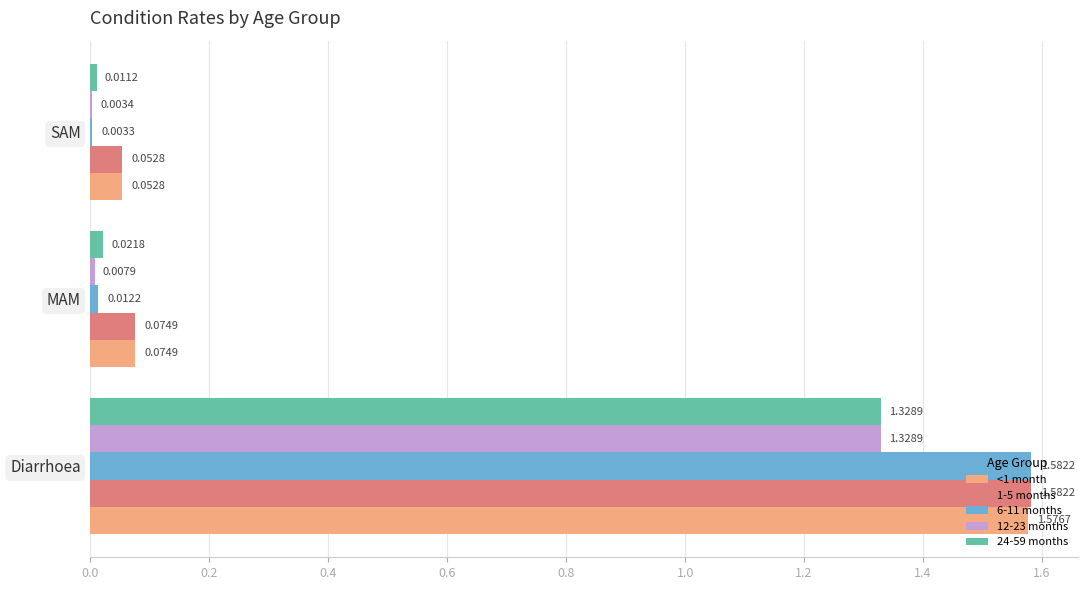

At which category is the sum across all series the highest?

Diarrhoea